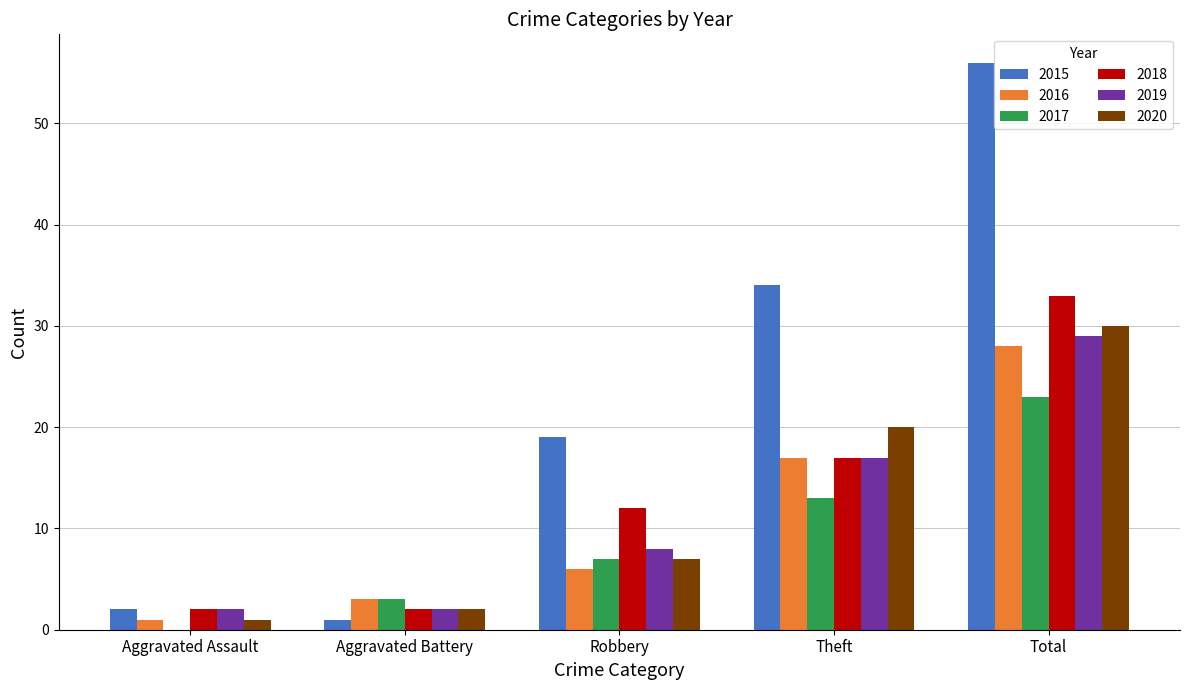

At which category is the sum across all series the highest?

Total